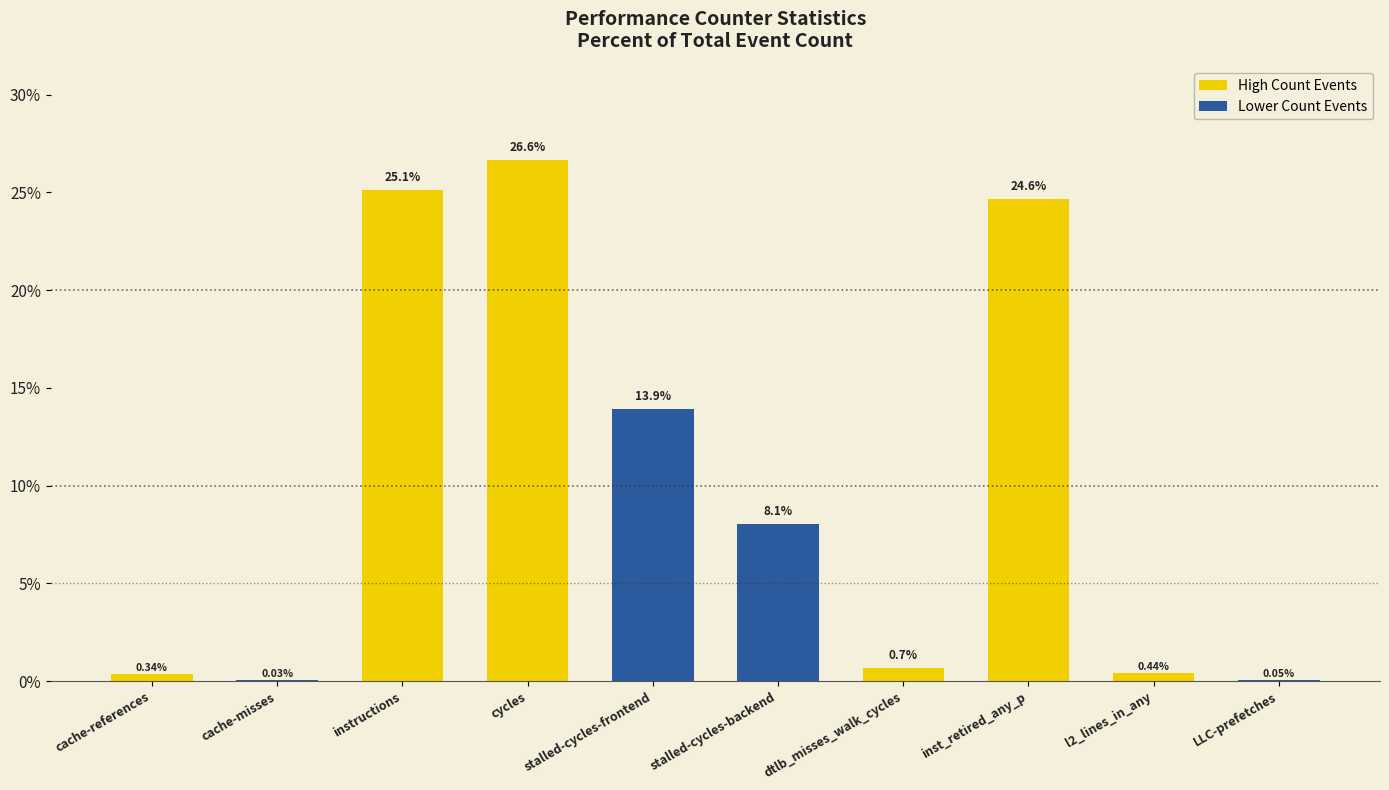

What is the sum of the values at dtlb_misses_walk_cycles and instructions?

25.8